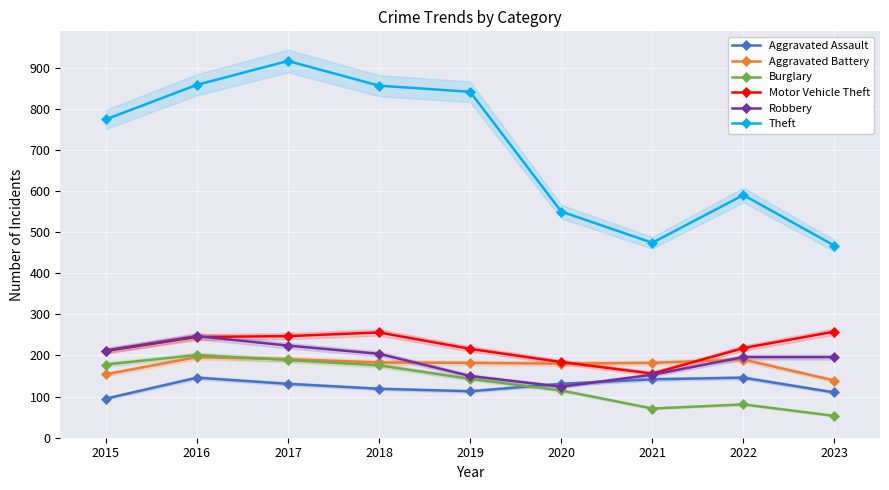

Is the value of Theft at 2020 greater than the value of Aggravated Battery at 2022?

Yes